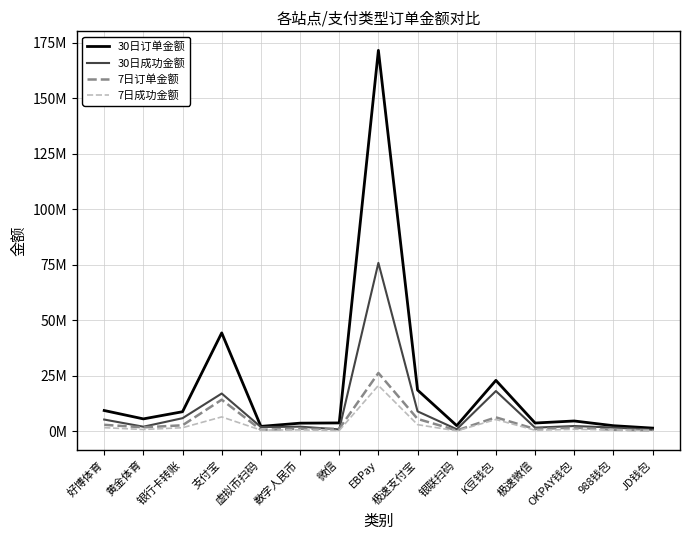

Is it true that 7日订单金额 equals 1010629 at 微信?

True